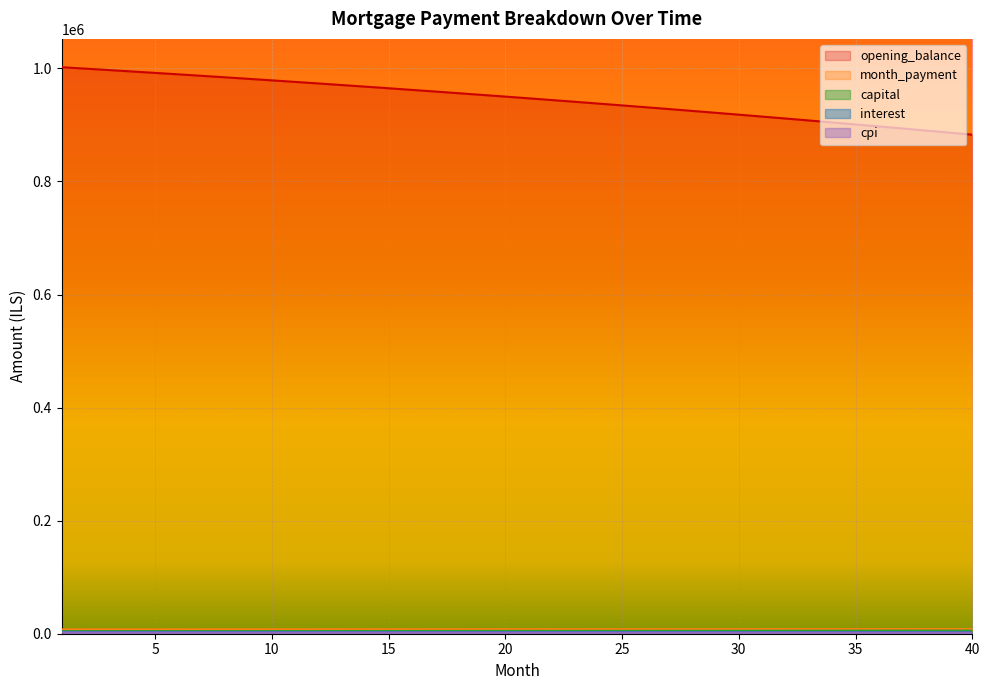

List the labels in order of opening_balance value, largest first.

1, 2, 3, 4, 5, 6, 7, 8, 9, 10, 11, 12, 13, 14, 15, 16, 17, 18, 19, 20, 21, 22, 23, 24, 25, 26, 27, 28, 29, 30, 31, 32, 33, 34, 35, 36, 37, 38, 39, 40